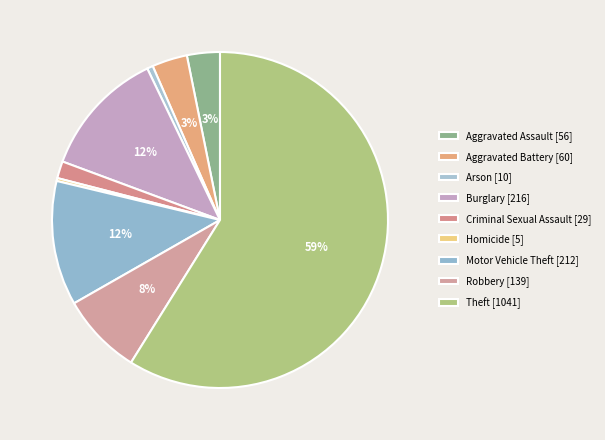

The Burglary slice represents 12% of the pie. True or false?

True